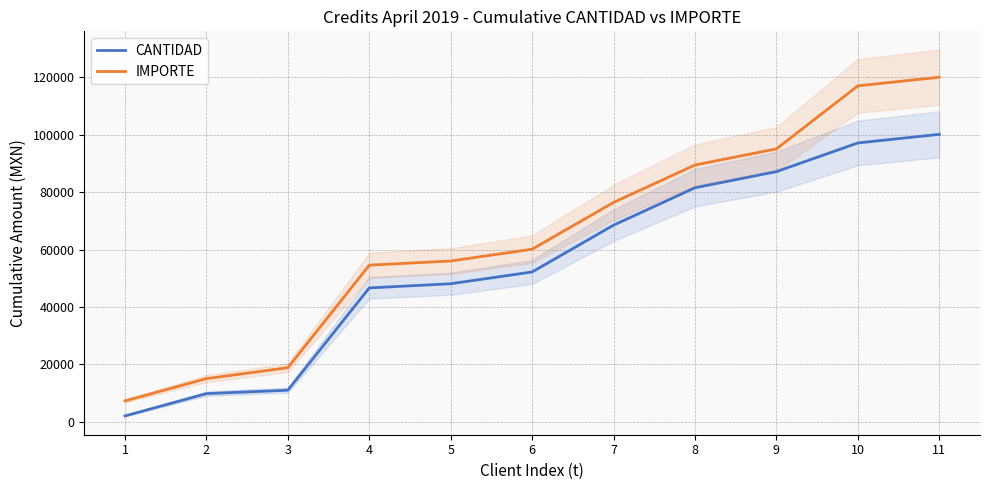

Reading left to right, transcribe all the data shown in this chart.

CANTIDAD: 1=2000.0	2=9771.0	3=10971.0	4=46627.0	5=48079.0	6=52188.0	7=68501.0	8=81547.7	9=87165.7	10=97165.7	11=100165.7
IMPORTE: 1=7240.0	2=15011.0	3=18813.0	4=54559.0	5=56011.0	6=60120.0	7=76433.0	8=89480.0	9=95098.0	10=117078.0	11=120078.0